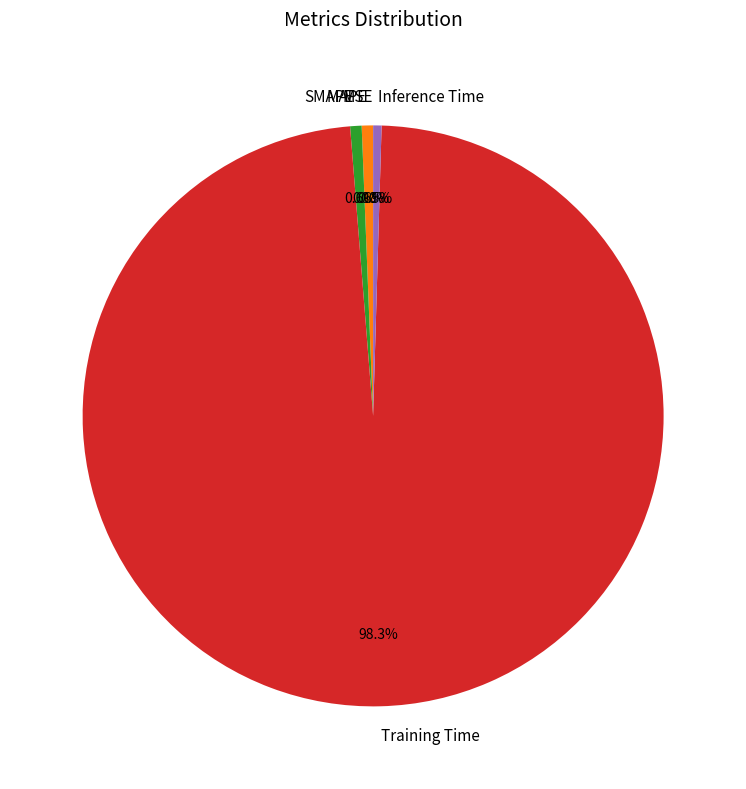

What percentage is the MAPE slice, to the nearest percent?

1%